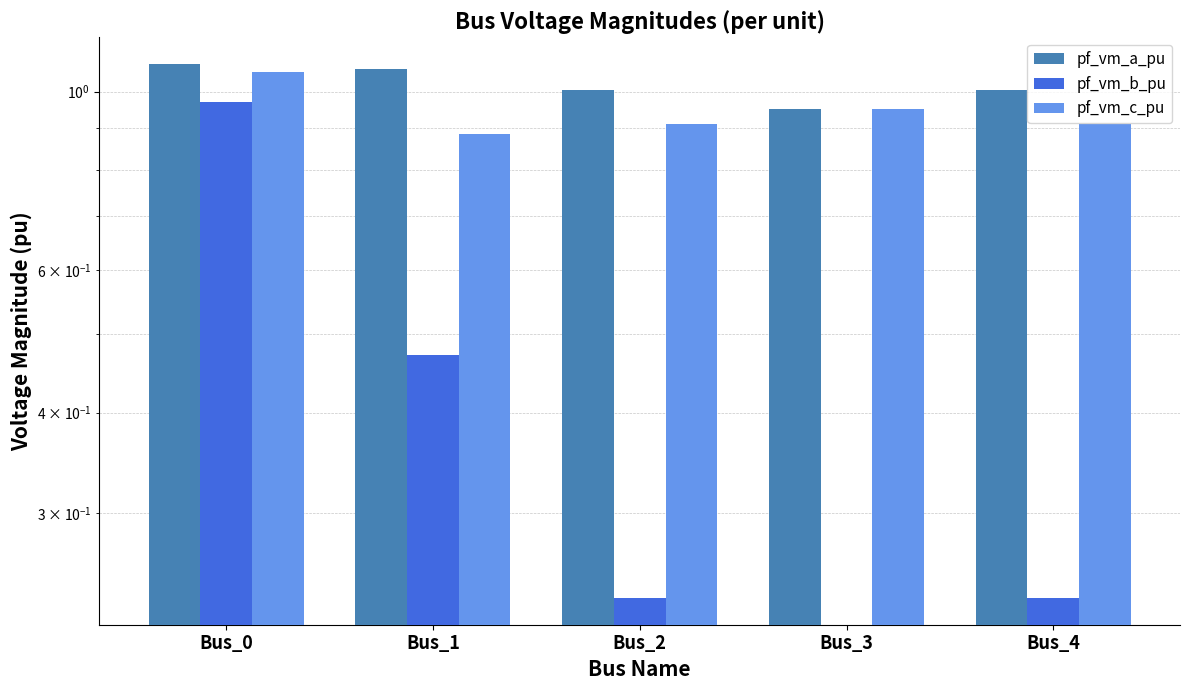

What is the difference between the maximum and minimum values in the pf_vm_b_pu series?

1.0